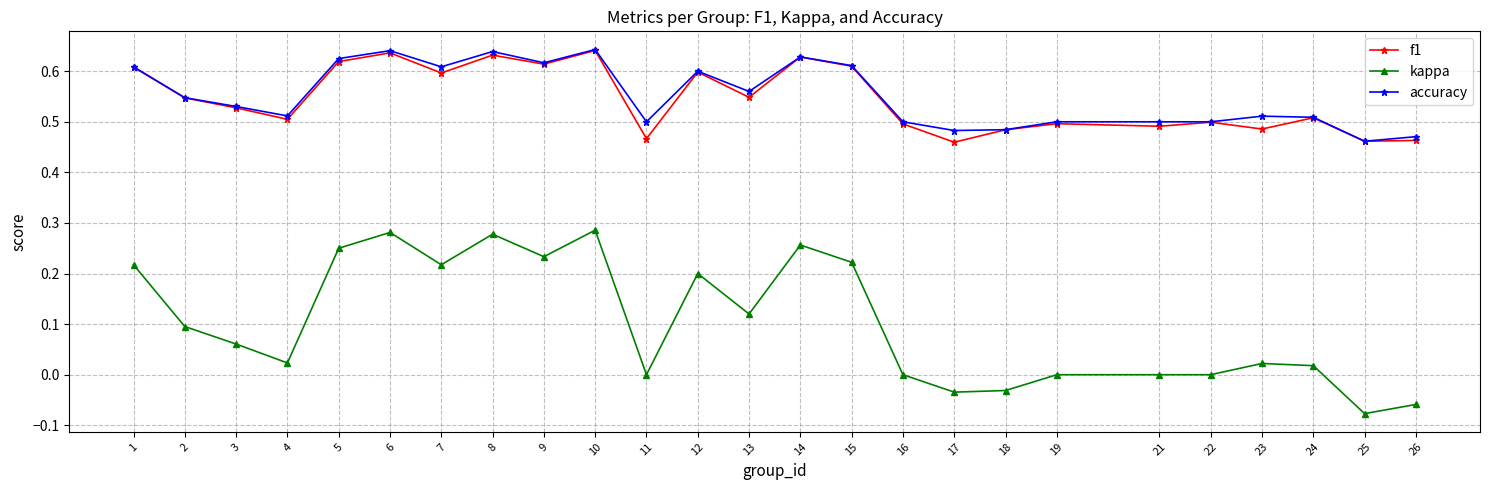

What is the total value across all series at 18?

0.9